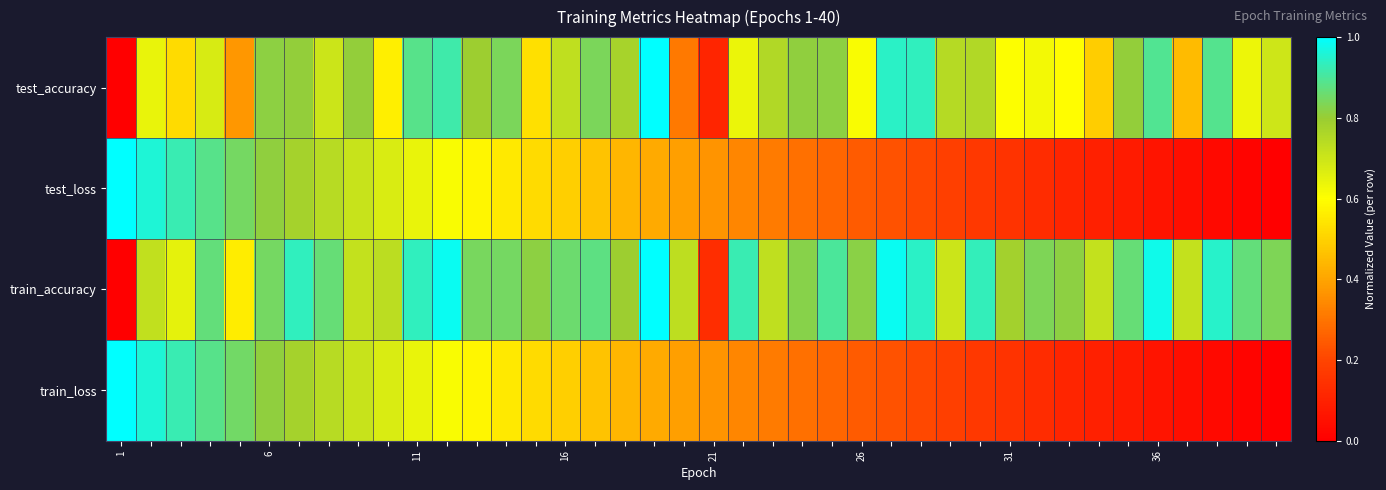

Rank the series by their maximum value, from highest to lowest.

test_accuracy, test_loss, train_accuracy, train_loss